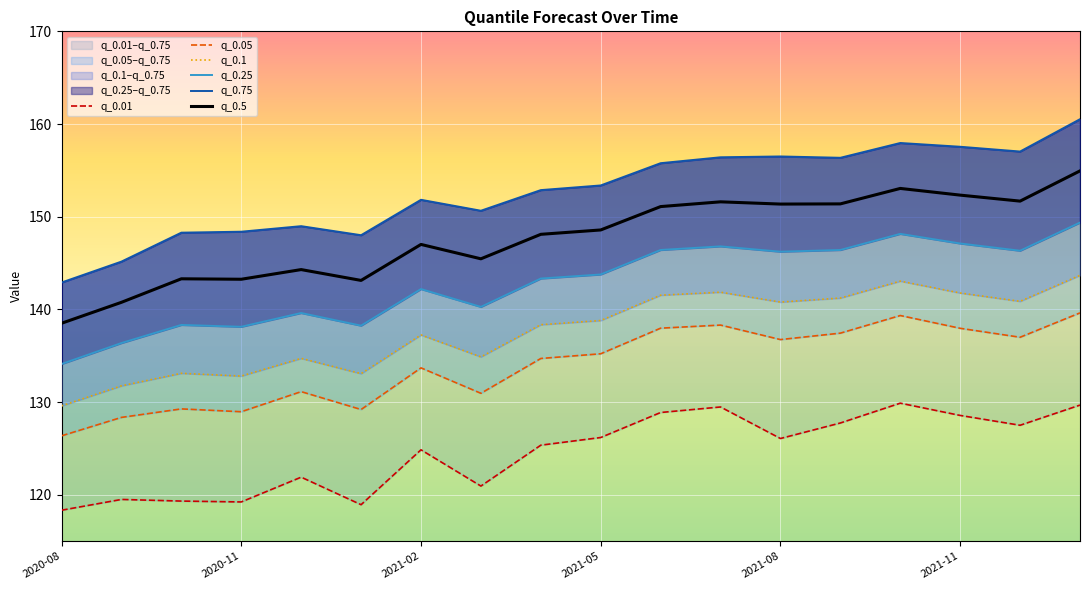

The q_0.5 series shows 69.4 at 2020-11. True or false?

False